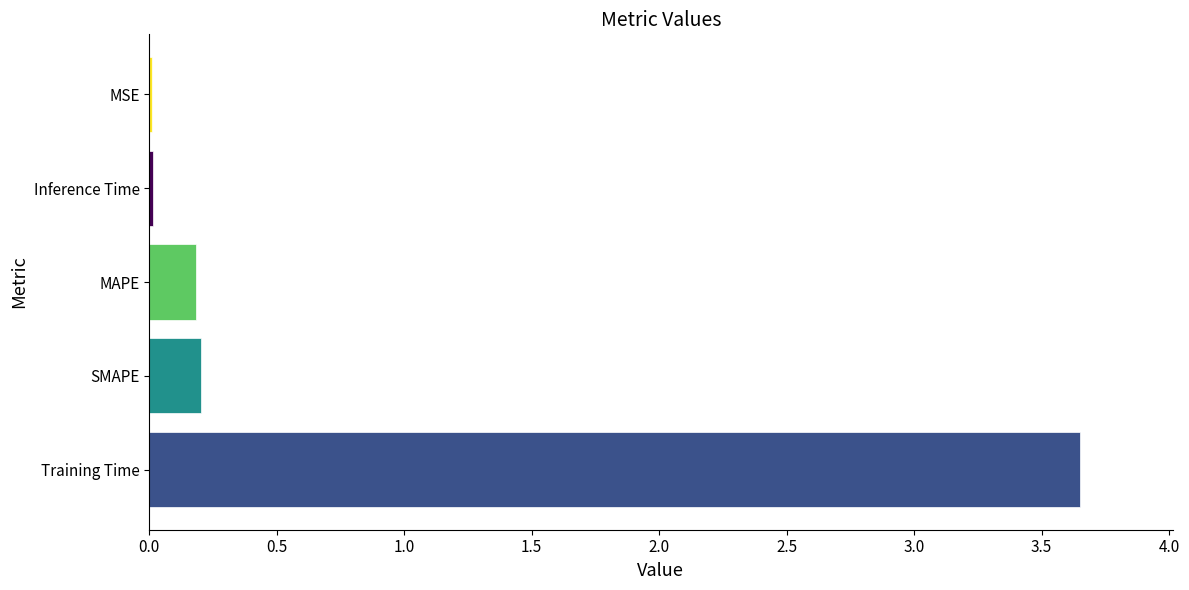

True or false: the data shows 0.0 at MSE.

True